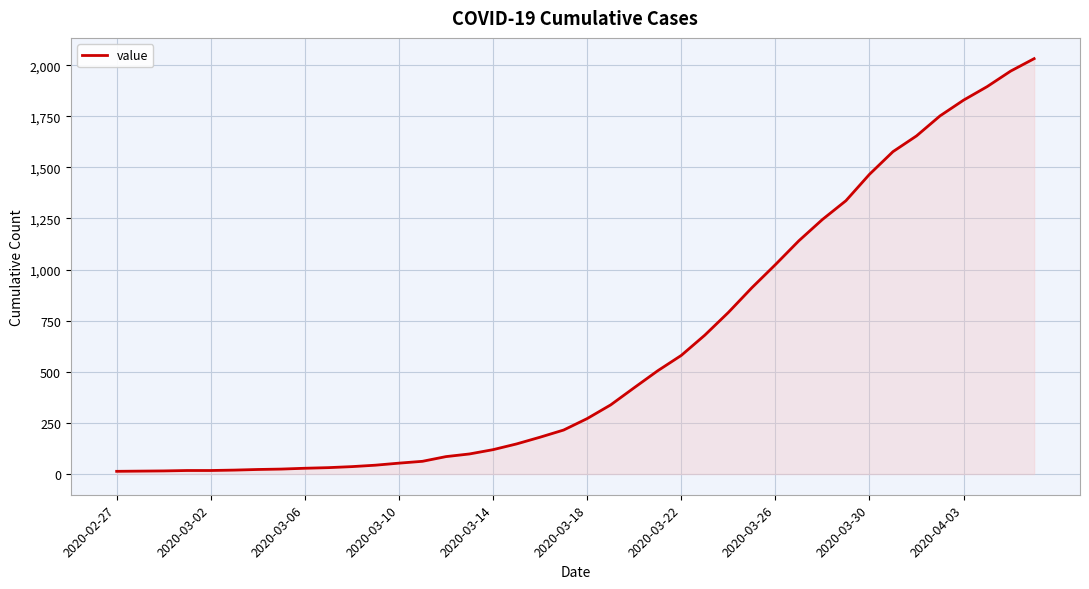

What is the difference between the maximum and minimum values?

2019